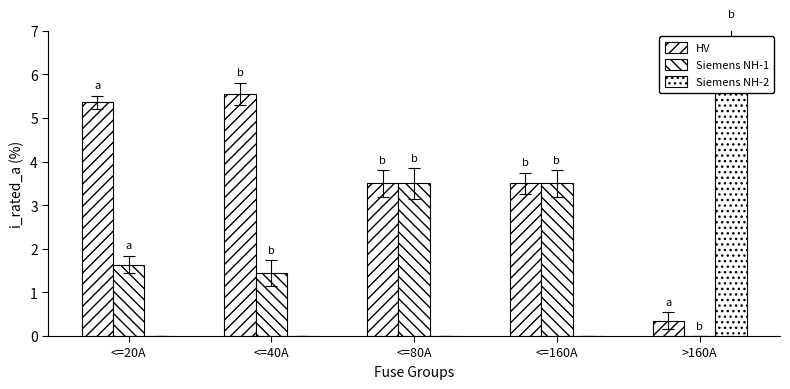

Reading left to right, transcribe all the data shown in this chart.

HV: <=20A=5.4	<=40A=5.6	<=80A=3.5	<=160A=3.5	>160A=0.4
Siemens NH-1: <=20A=1.6	<=40A=1.4	<=80A=3.5	<=160A=3.5	>160A=0.0
Siemens NH-2: <=20A=0.0	<=40A=0.0	<=80A=0.0	<=160A=0.0	>160A=6.6